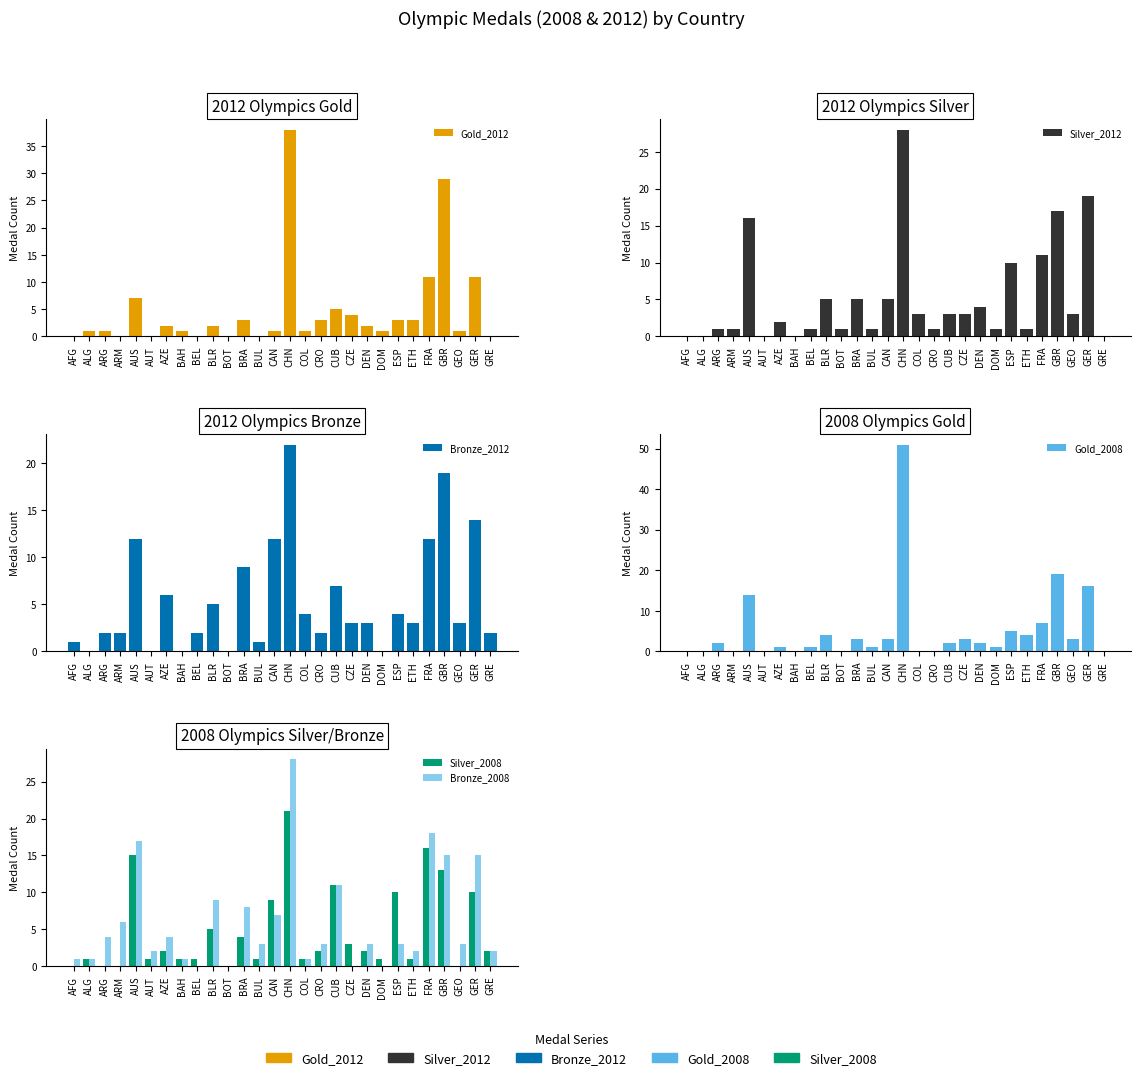

Reading left to right, transcribe all the data shown in this chart.

Gold_2012: AFG=0	ALG=1	ARG=1	ARM=0	AUS=7	AUT=0	AZE=2	BAH=1	BEL=0	BLR=2	BOT=0	BRA=3	BUL=0	CAN=1	CHN=38	COL=1	CRO=3	CUB=5	CZE=4	DEN=2	DOM=1	ESP=3	ETH=3	FRA=11	GBR=29	GEO=1	GER=11	GRE=0
Silver_2012: AFG=0	ALG=0	ARG=1	ARM=1	AUS=16	AUT=0	AZE=2	BAH=0	BEL=1	BLR=5	BOT=1	BRA=5	BUL=1	CAN=5	CHN=28	COL=3	CRO=1	CUB=3	CZE=3	DEN=4	DOM=1	ESP=10	ETH=1	FRA=11	GBR=17	GEO=3	GER=19	GRE=0
Bronze_2012: AFG=1	ALG=0	ARG=2	ARM=2	AUS=12	AUT=0	AZE=6	BAH=0	BEL=2	BLR=5	BOT=0	BRA=9	BUL=1	CAN=12	CHN=22	COL=4	CRO=2	CUB=7	CZE=3	DEN=3	DOM=0	ESP=4	ETH=3	FRA=12	GBR=19	GEO=3	GER=14	GRE=2
Gold_2008: AFG=0	ALG=0	ARG=2	ARM=0	AUS=14	AUT=0	AZE=1	BAH=0	BEL=1	BLR=4	BOT=0	BRA=3	BUL=1	CAN=3	CHN=51	COL=0	CRO=0	CUB=2	CZE=3	DEN=2	DOM=1	ESP=5	ETH=4	FRA=7	GBR=19	GEO=3	GER=16	GRE=0
Silver_2008: AFG=0	ALG=1	ARG=0	ARM=0	AUS=15	AUT=1	AZE=2	BAH=1	BEL=1	BLR=5	BOT=0	BRA=4	BUL=1	CAN=9	CHN=21	COL=1	CRO=2	CUB=11	CZE=3	DEN=2	DOM=1	ESP=10	ETH=1	FRA=16	GBR=13	GEO=0	GER=10	GRE=2
Bronze_2008: AFG=1	ALG=1	ARG=4	ARM=6	AUS=17	AUT=2	AZE=4	BAH=1	BEL=0	BLR=9	BOT=0	BRA=8	BUL=3	CAN=7	CHN=28	COL=1	CRO=3	CUB=11	CZE=0	DEN=3	DOM=0	ESP=3	ETH=2	FRA=18	GBR=15	GEO=3	GER=15	GRE=2